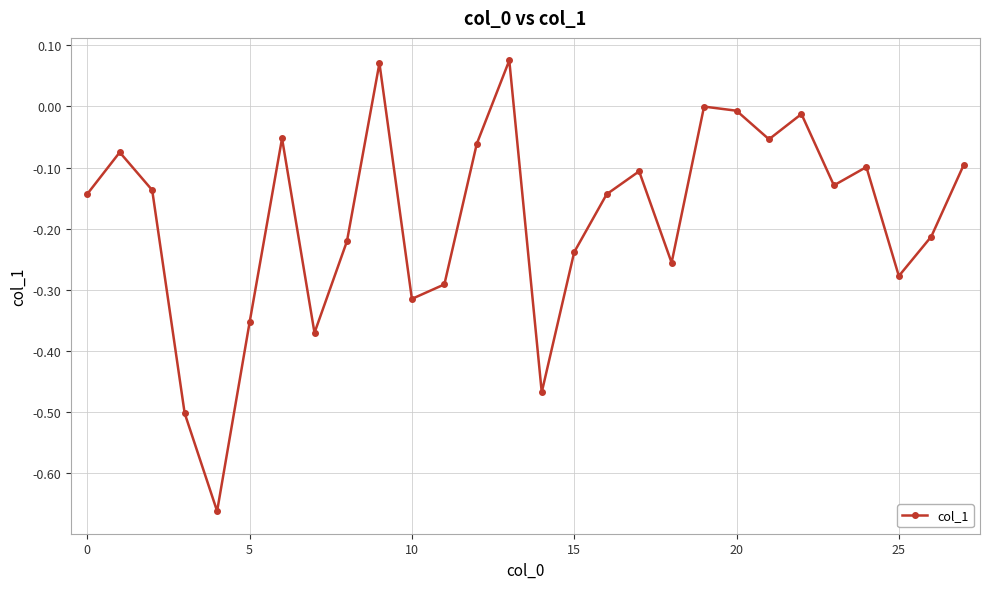

How many interior local valleys (lower than both neighbors) does the data have?

8